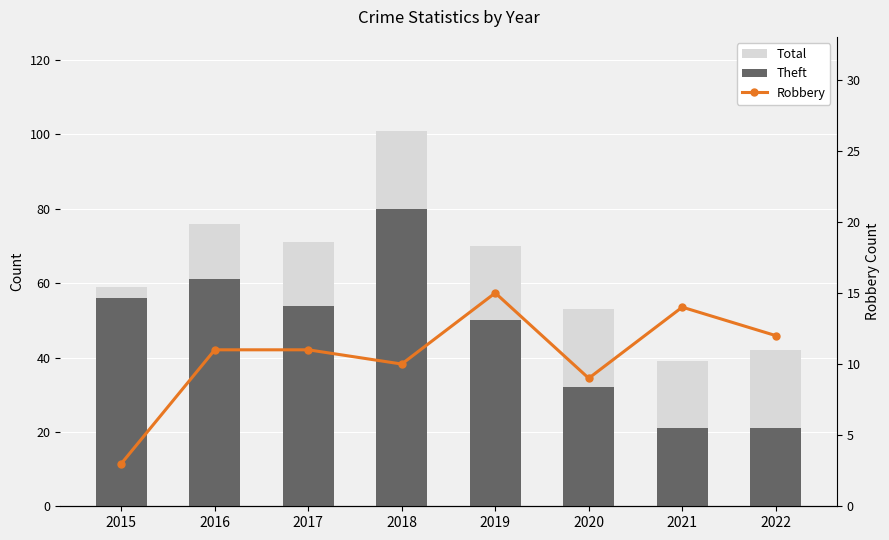

Reading right to left, what are all the values shown in this chart?

Total: 42	39	53	70	101	71	76	59
Theft: 21	21	32	50	80	54	61	56
Robbery: 12	14	9	15	10	11	11	3